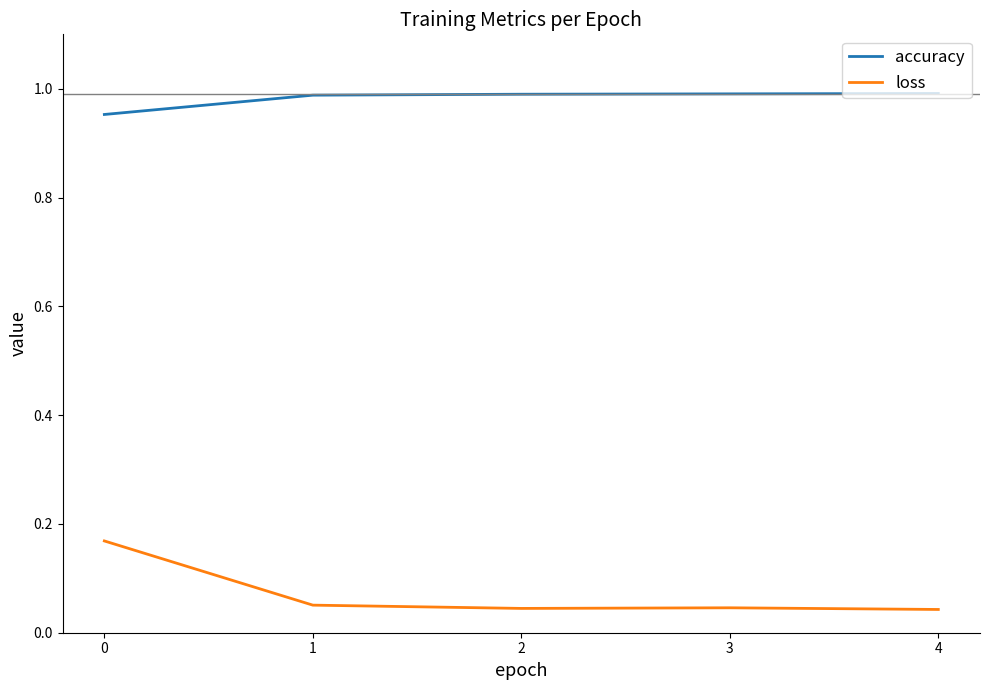

True or false: accuracy has a value of 0.3 at 3.

False